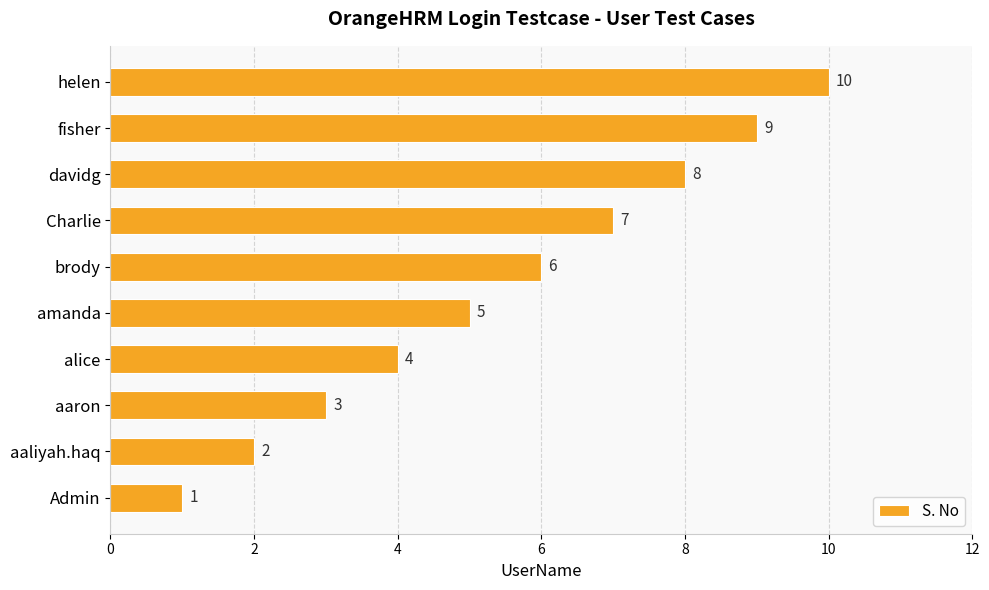

Are the bars horizontal?

Yes